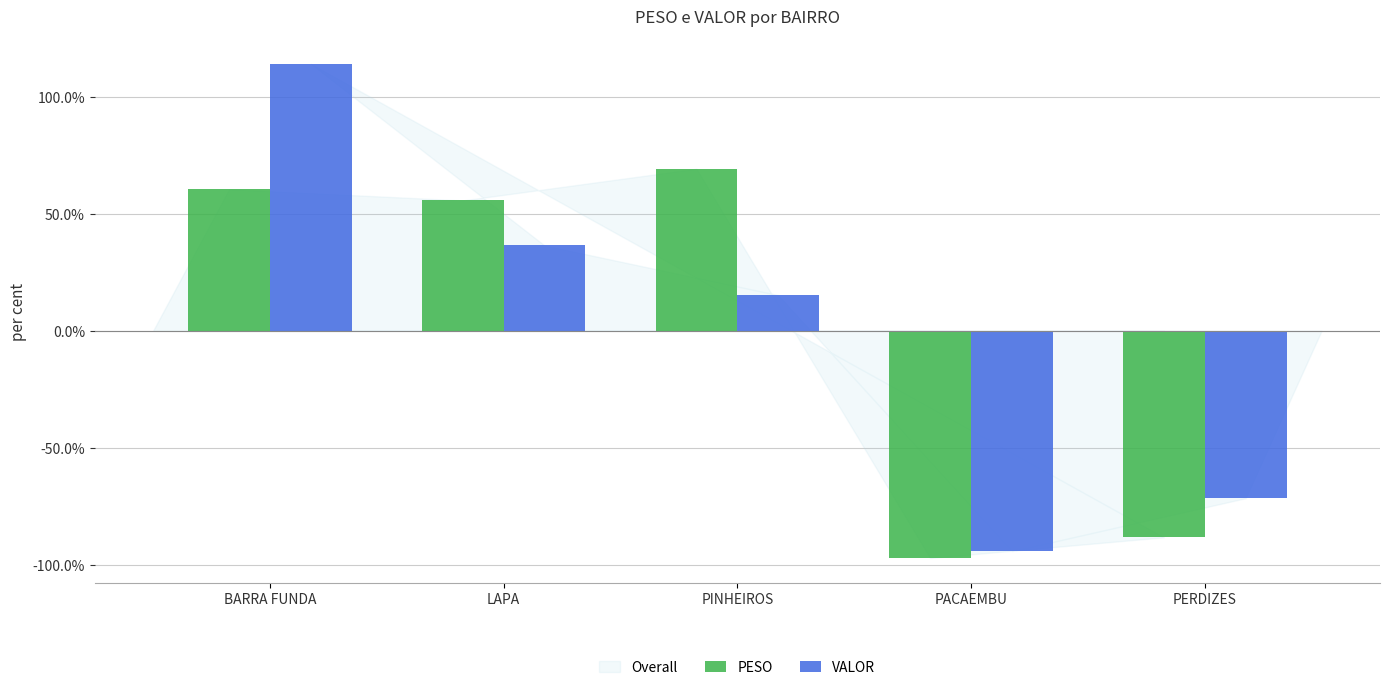

Between PINHEIROS and PACAEMBU, which series saw the biggest shift?

PESO